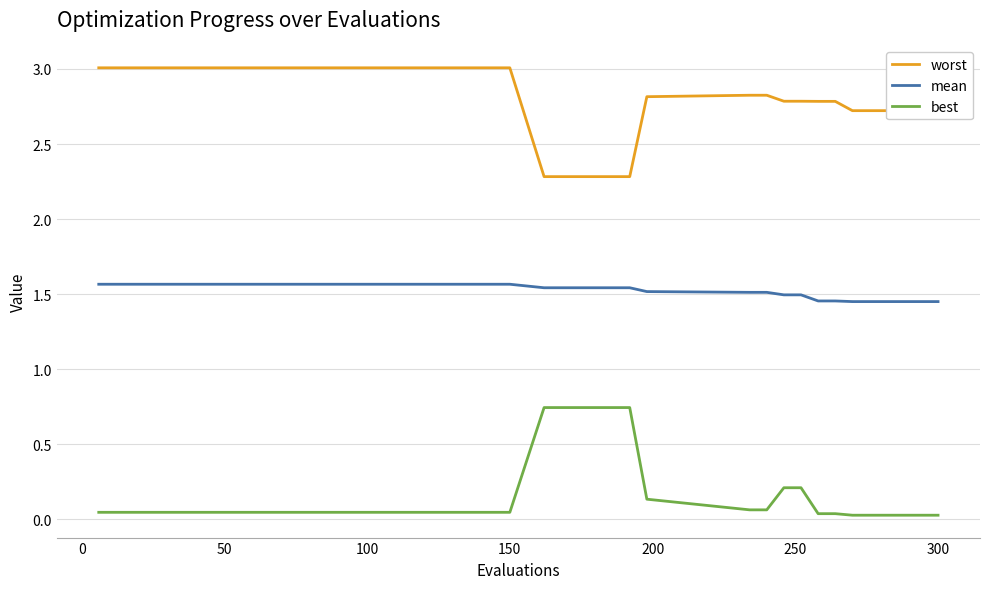

What is the maximum value shown in the chart?

3.0